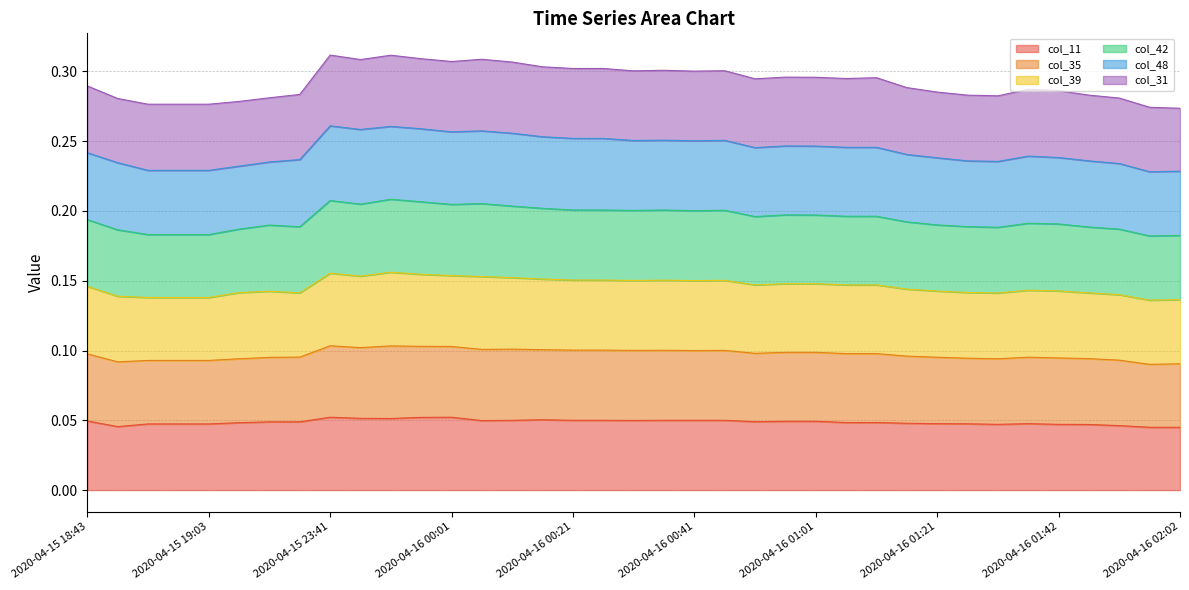

Between 2020-04-16 00:06 and 2020-04-16 01:06, which series saw the biggest shift?

col_35